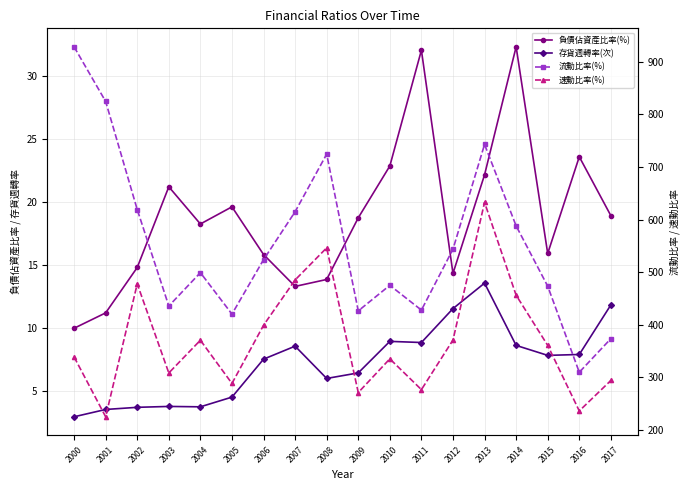

True or false: 負債佔資產比率(%) and 流動比率(%) intersect in this chart.

False